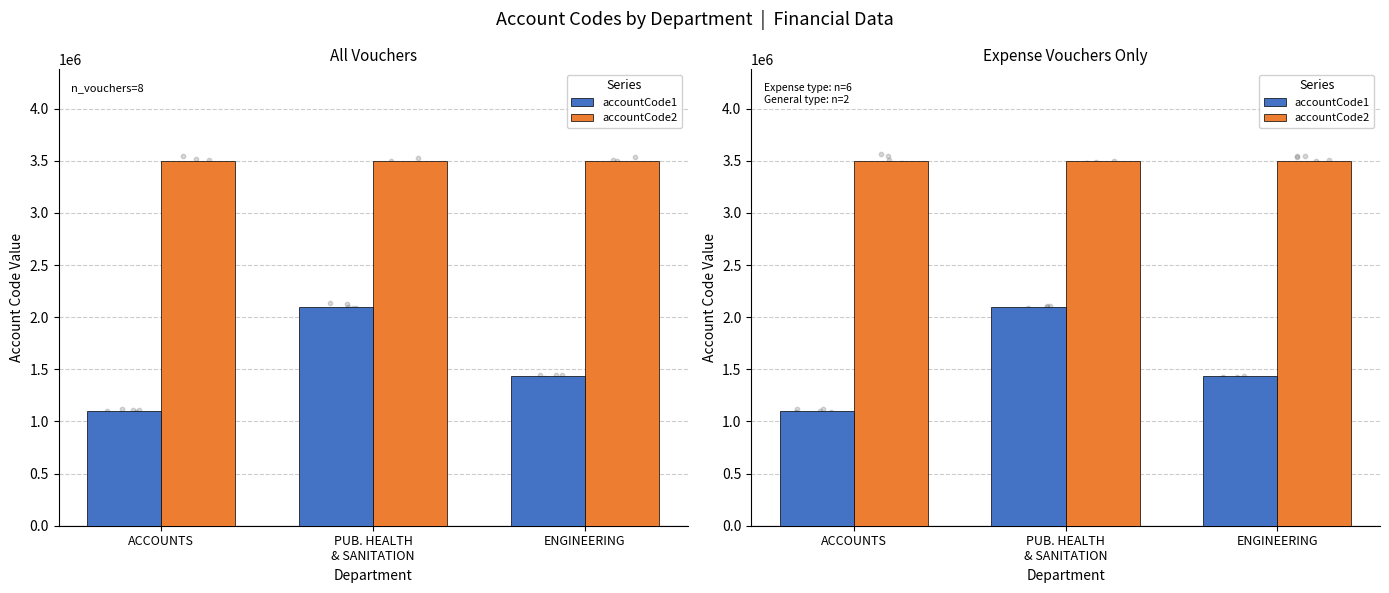

At which category is the sum across all series the highest?

PUB. HEALTH
& SANITATION